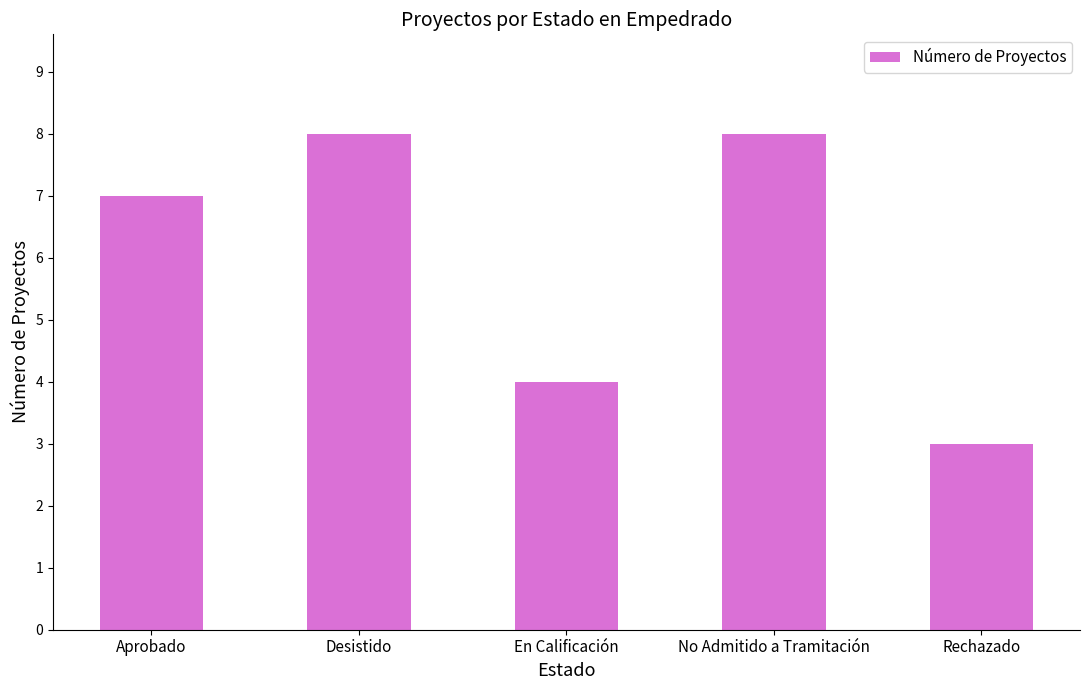

Are the bars horizontal?

No